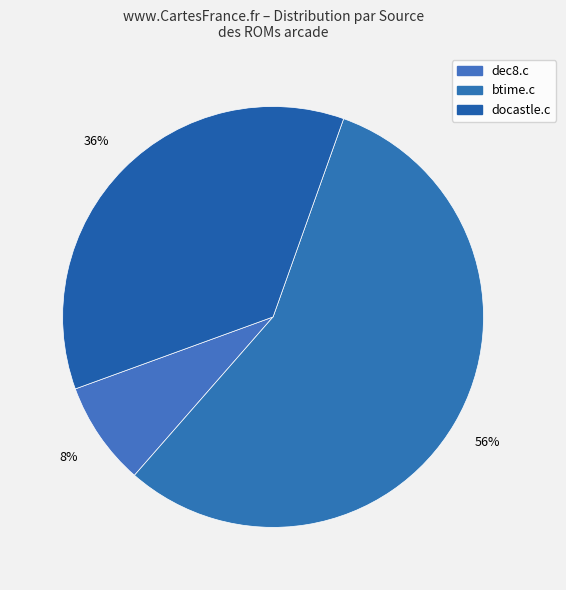

What portion of the pie excludes dec8.c?

92.0%